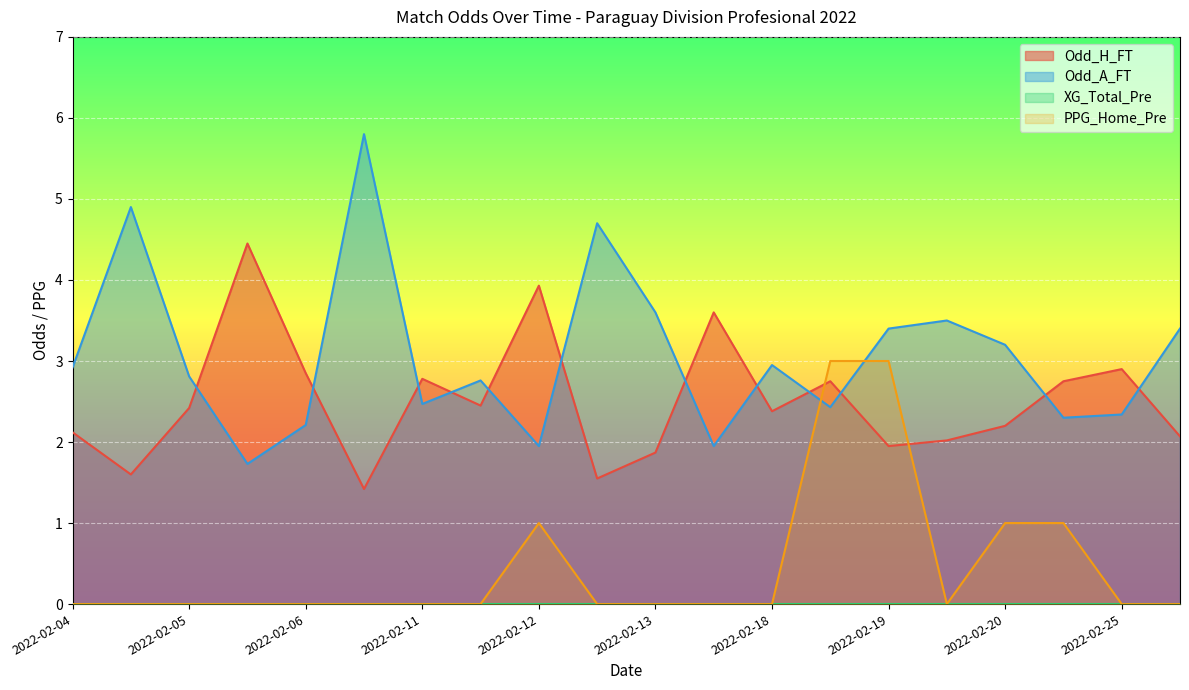

At which category is the sum across all series the highest?

2022-02-19